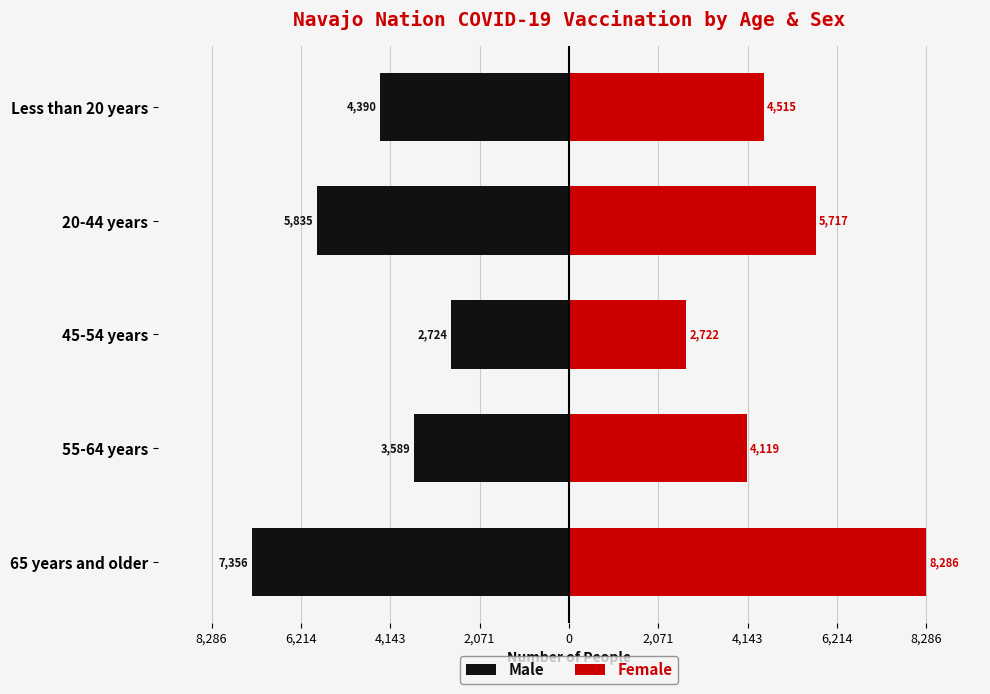

How many bars are there in total?

10